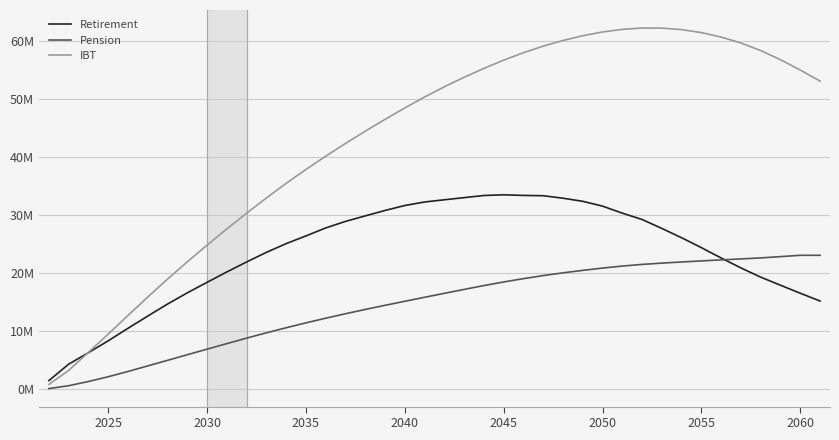

What are all the series names shown in the legend?

Retirement, Pension, IBT